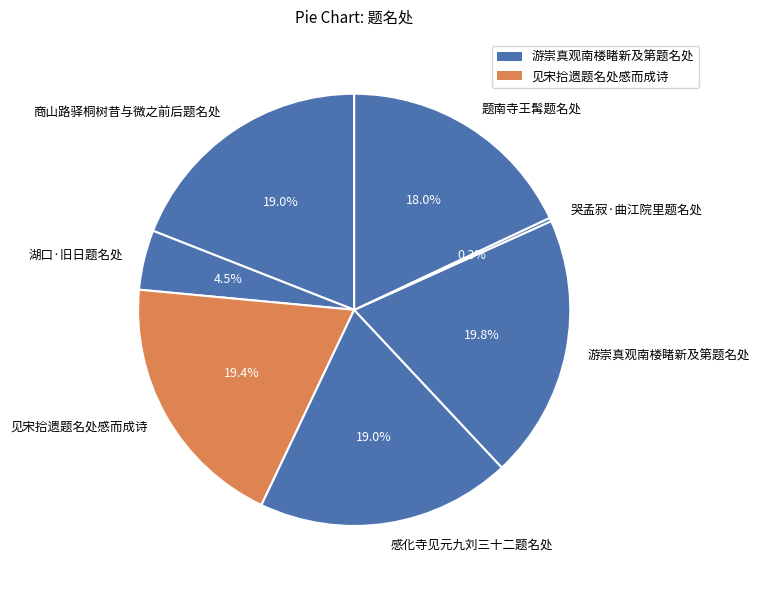

Which has a higher value, 感化寺见元九刘三十二题名处 or 游崇真观南楼睹新及第题名处?

游崇真观南楼睹新及第题名处